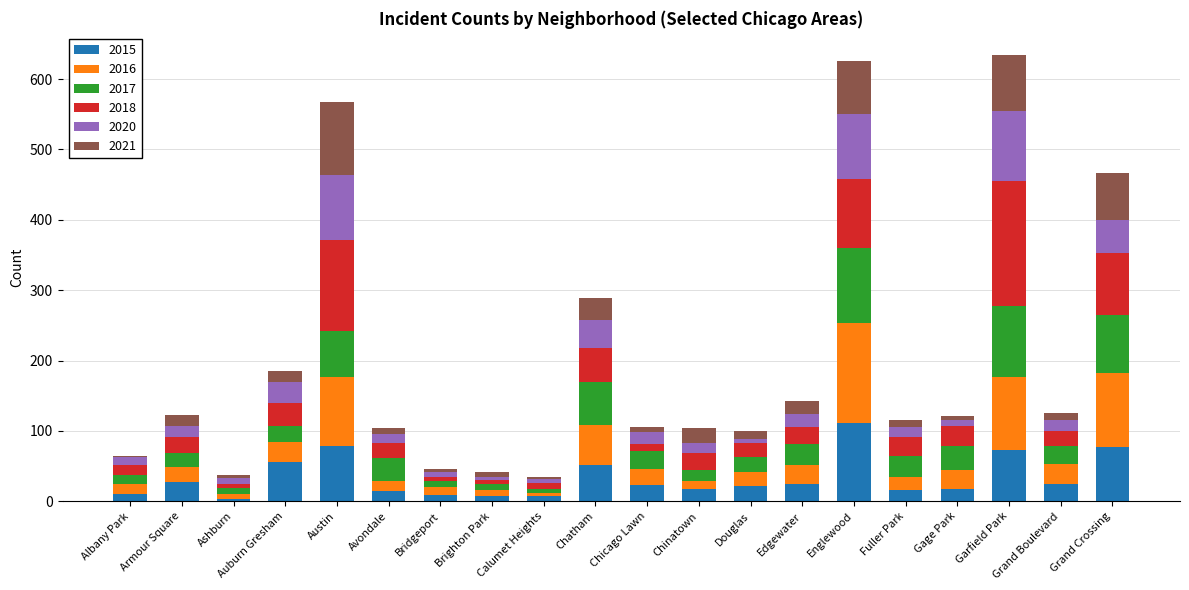

True or false: 2015 has a value of 77 at Grand Crossing.

True